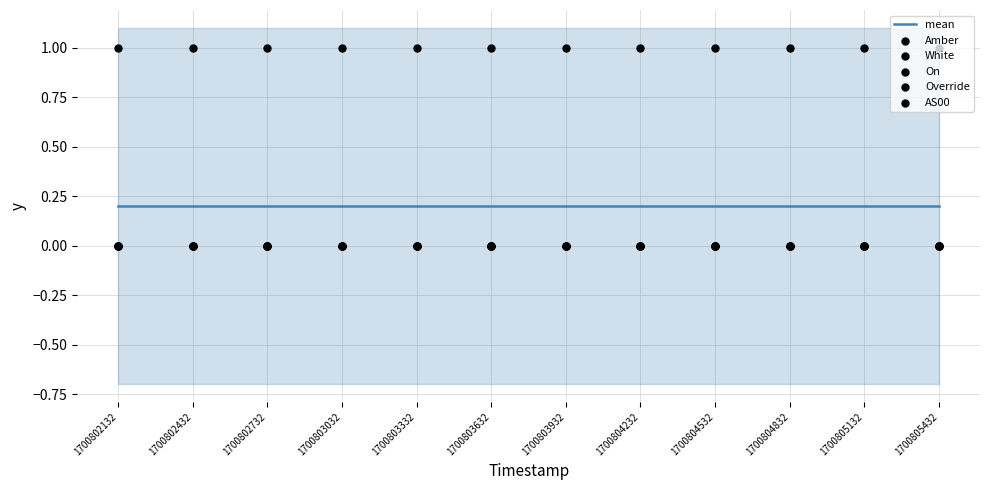

What are all the series names shown in the legend?

mean, Amber, White, On, Override, AS00